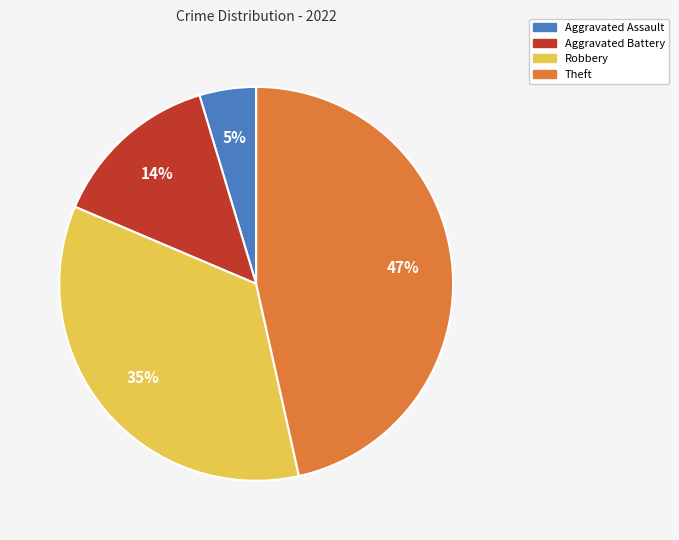

The Aggravated Battery slice represents 14% of the pie. True or false?

True